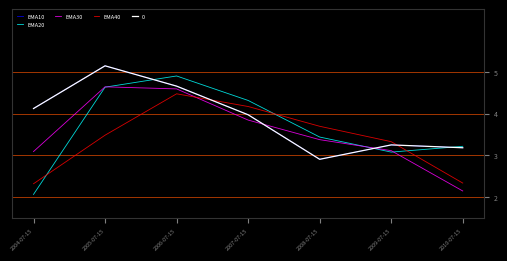

Is this an area chart (filled region under the line)?

No